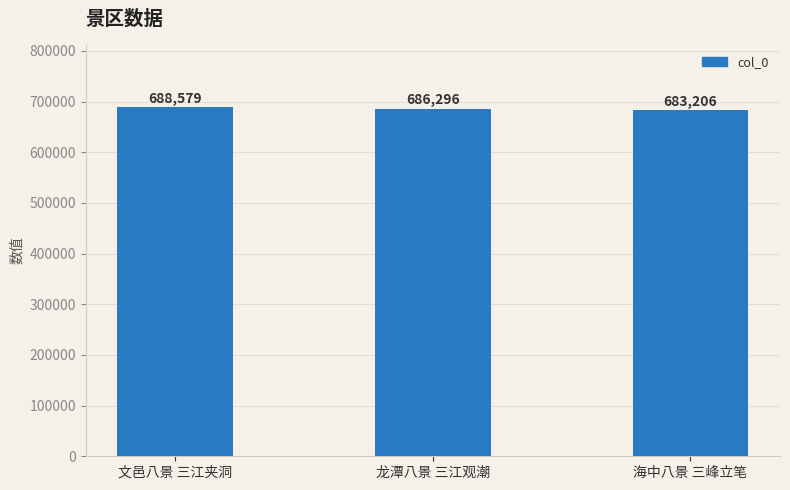

Reading left to right, extract all data points from this chart.

文邑八景 三江夹洞=688579	龙潭八景 三江观潮=686296	海中八景 三峰立笔=683206